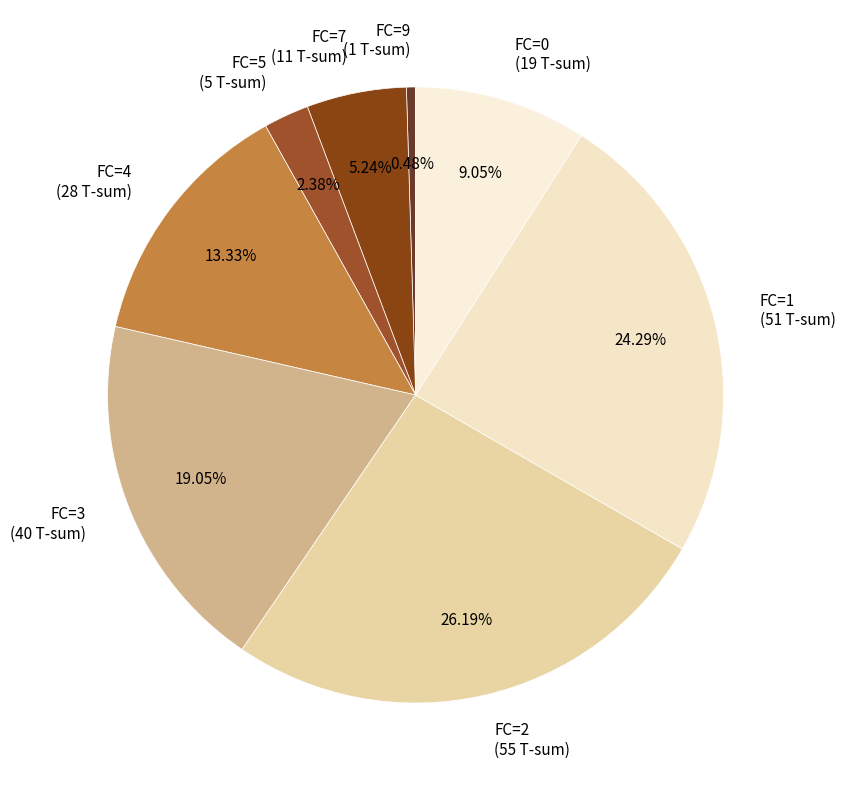

How many segments does this pie chart have?

8